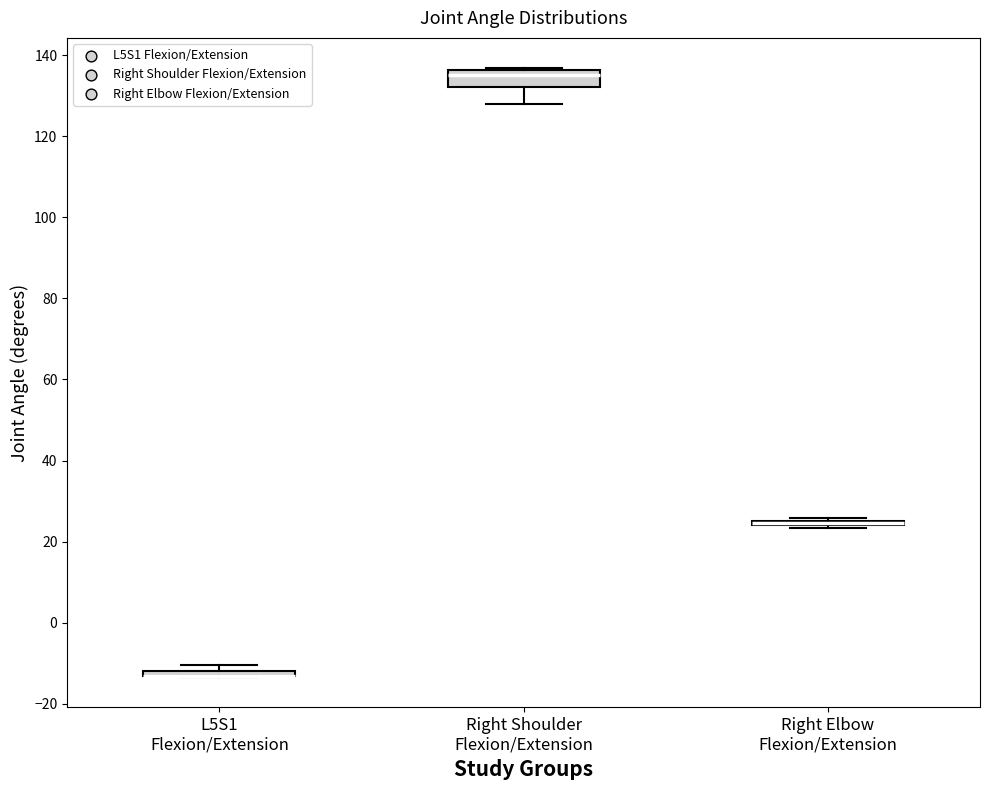

Where is the upper edge of the box for Right Shoulder Flexion/Extension on the y-axis? The values are not printed on the chart, so give them approximately, as read against the axis.

136